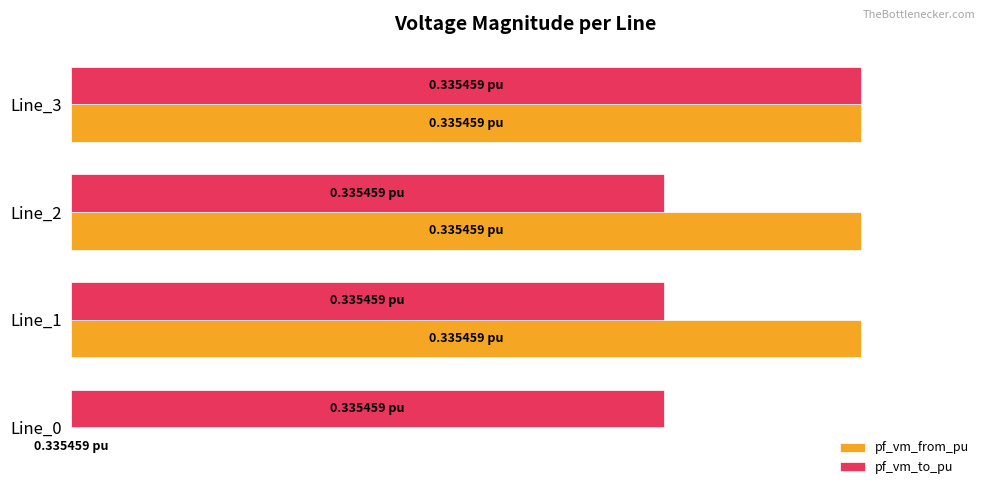

What are all the series names shown in the legend?

pf_vm_from_pu, pf_vm_to_pu